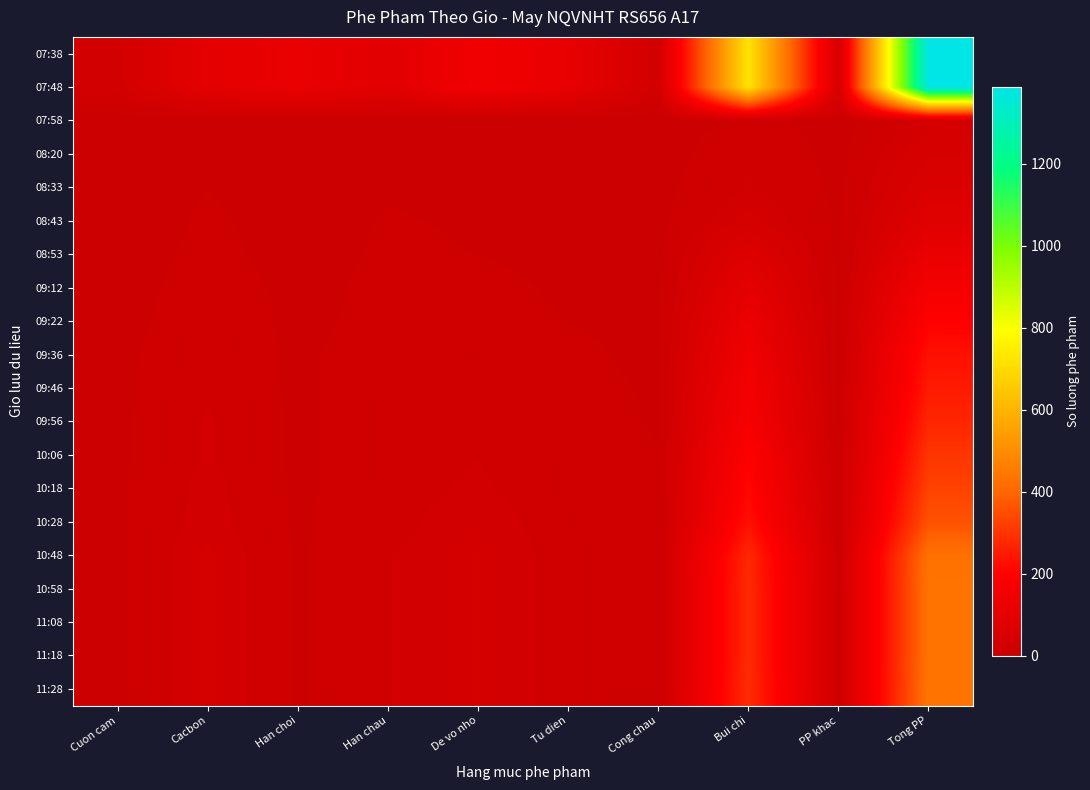

What is the spread (max minus min) of values at Cong chau?

26